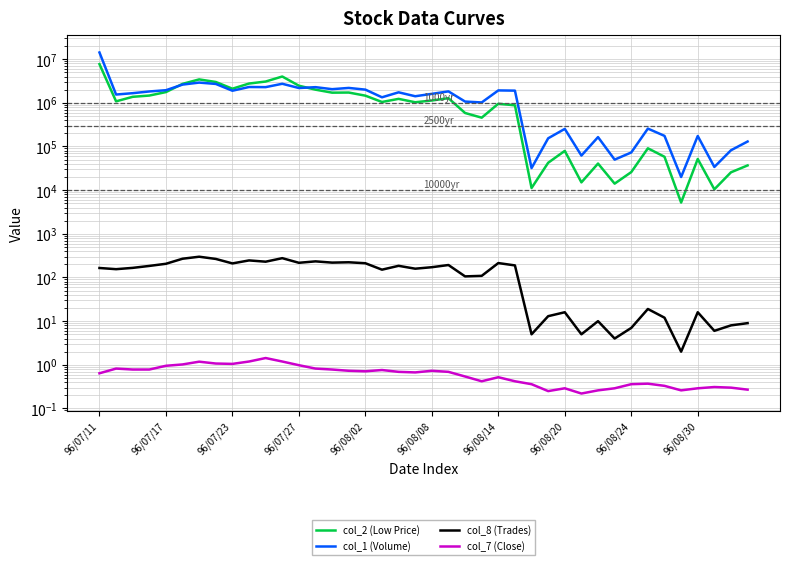

True or false: col_1 (Volume) has a value of 1945000.0 at 96/07/17.

True